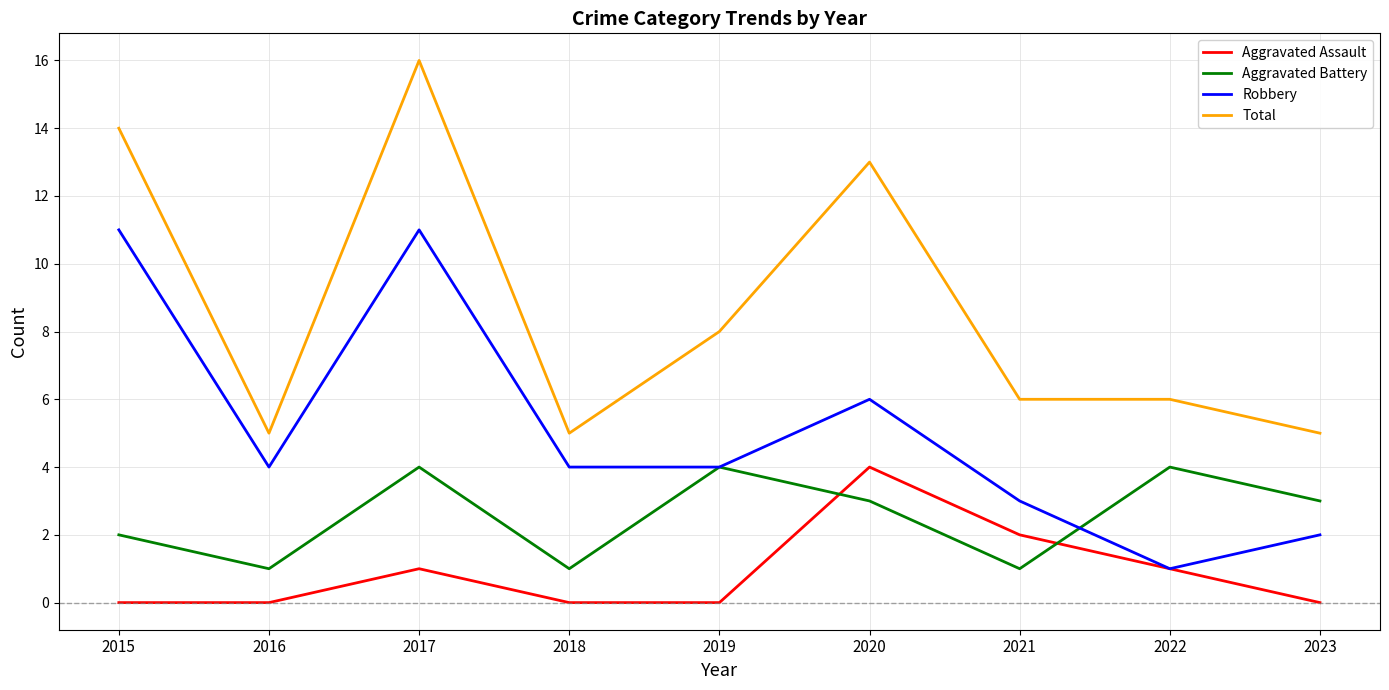

Where is Total nearest to the value 10?

2019